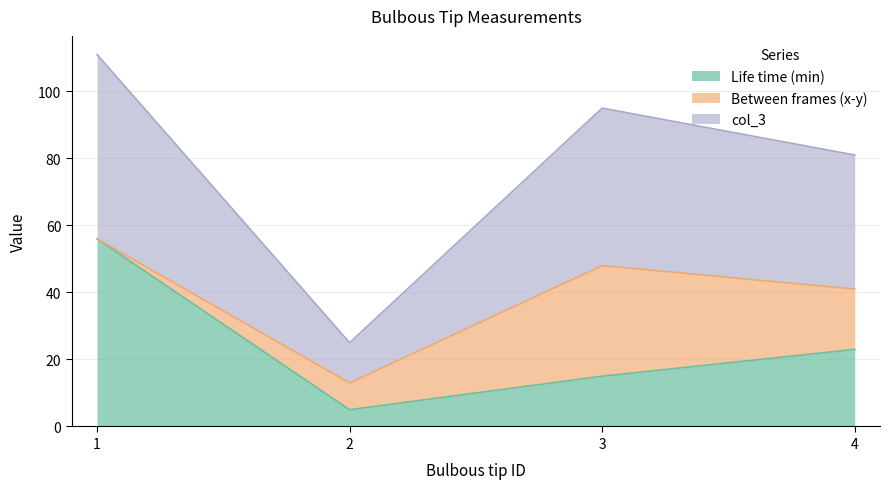

True or false: Life time (min) has a value of 15 at 3.

True